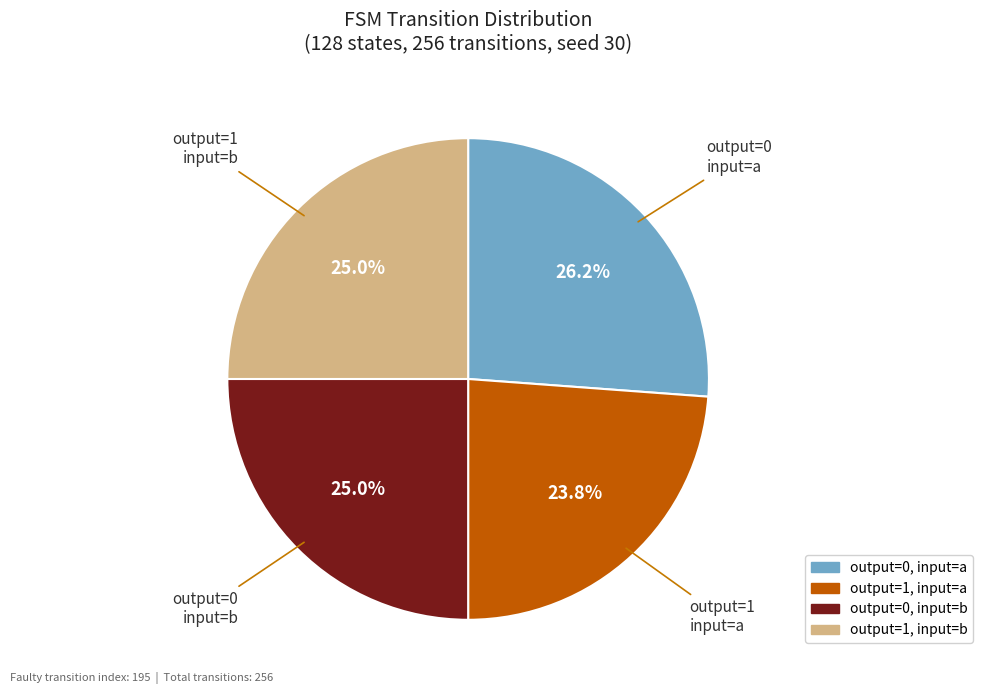

How many slices are in this pie chart?

4